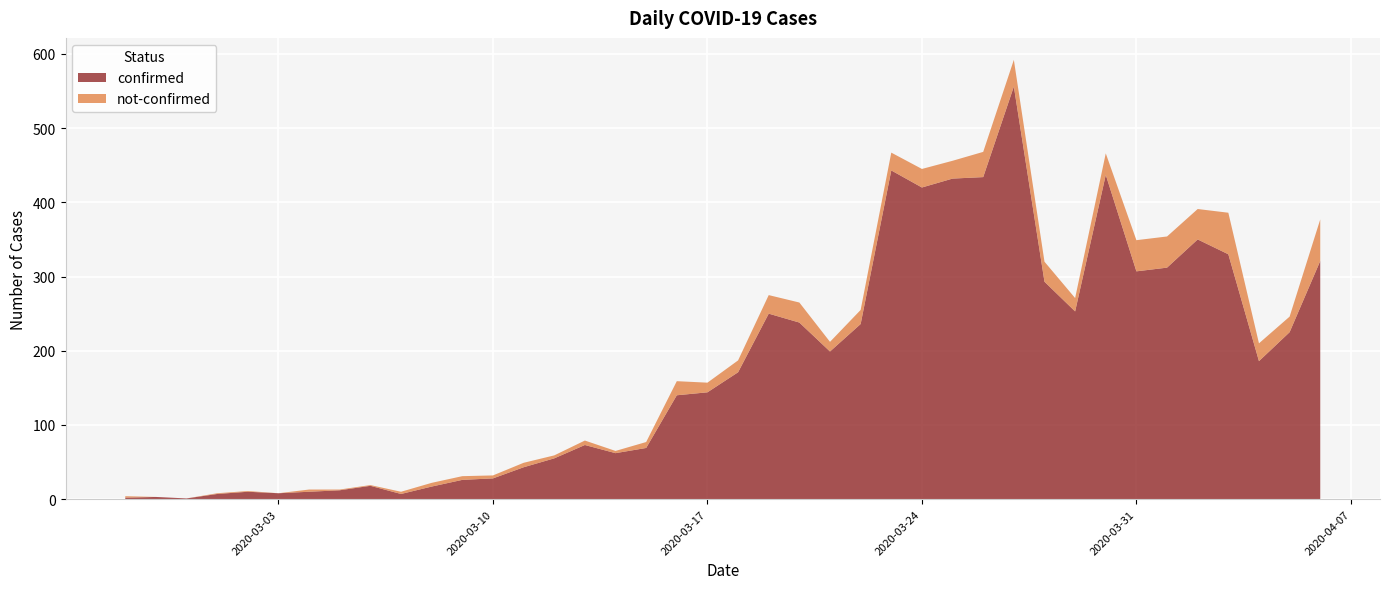

Reading left to right, transcribe all the data shown in this chart.

confirmed: 2	3	1	7	10	8	10	12	18	7	17	26	28	43	55	73	62	69	140	144	171	250	238	199	236	443	420	432	434	556	293	253	437	307	312	350	330	186	225	321
not-confirmed: 2	0	0	1	1	0	3	1	1	3	5	5	4	6	4	6	3	8	19	13	16	25	27	13	19	24	25	24	34	36	27	18	29	42	42	41	56	24	21	56